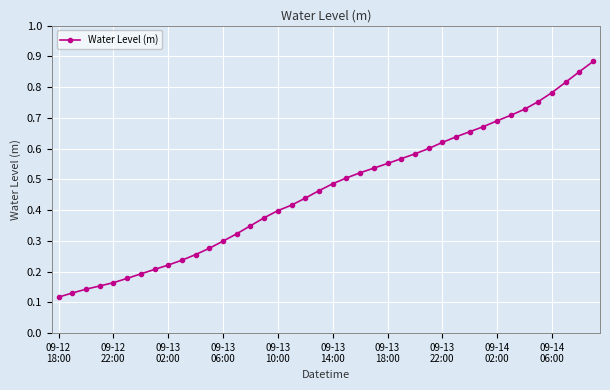

Count the values in the range 0 to 1.

40